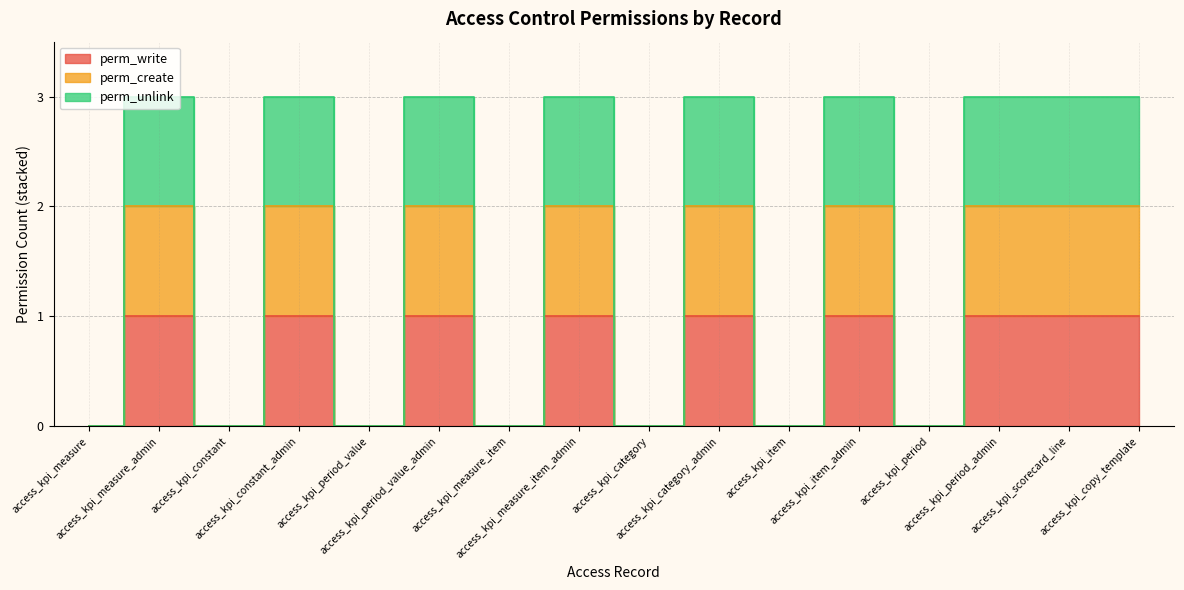

Which series has the widest spread of values?

perm_unlink